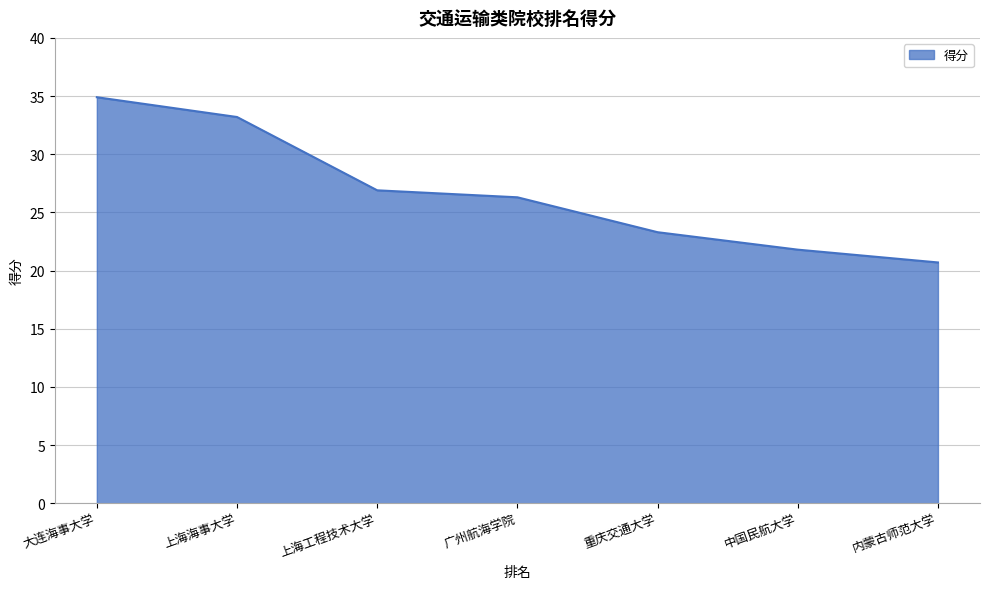

How many values are below 26?

3